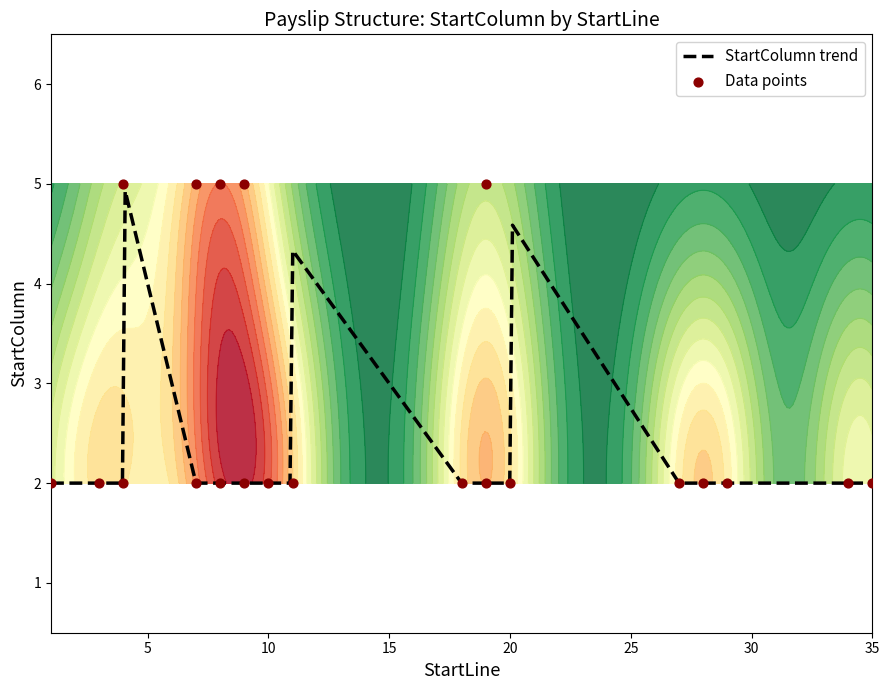

Between 7 and 10, which is larger?

7